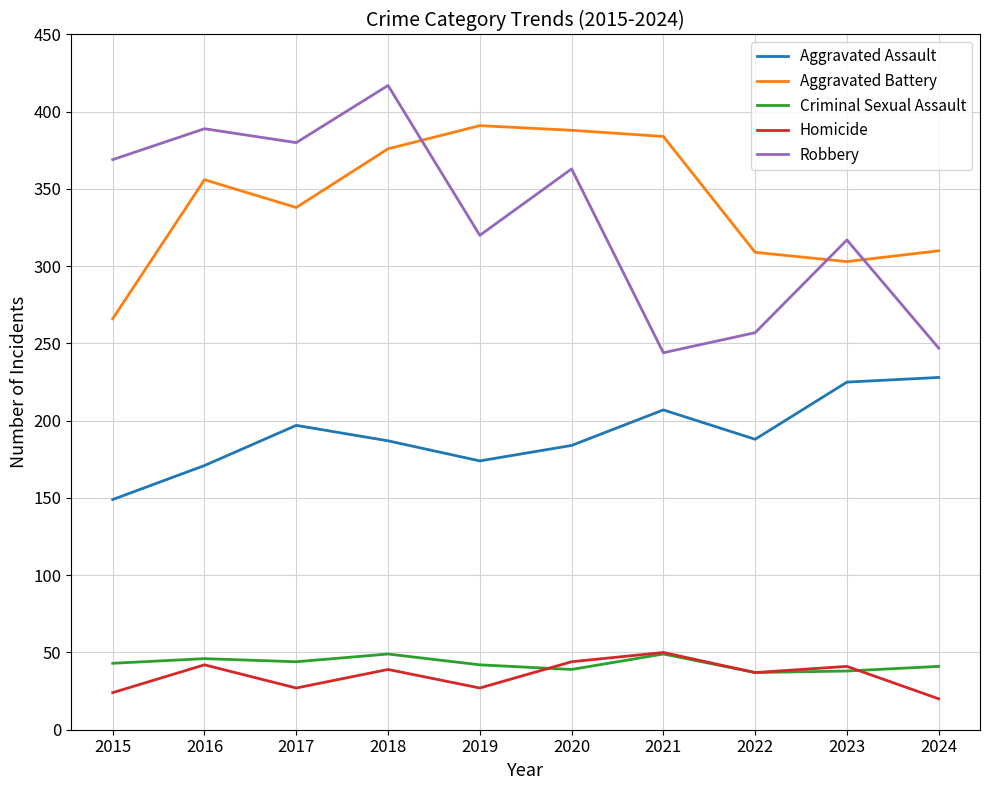

True or false: Aggravated Assault and Criminal Sexual Assault intersect in this chart.

False